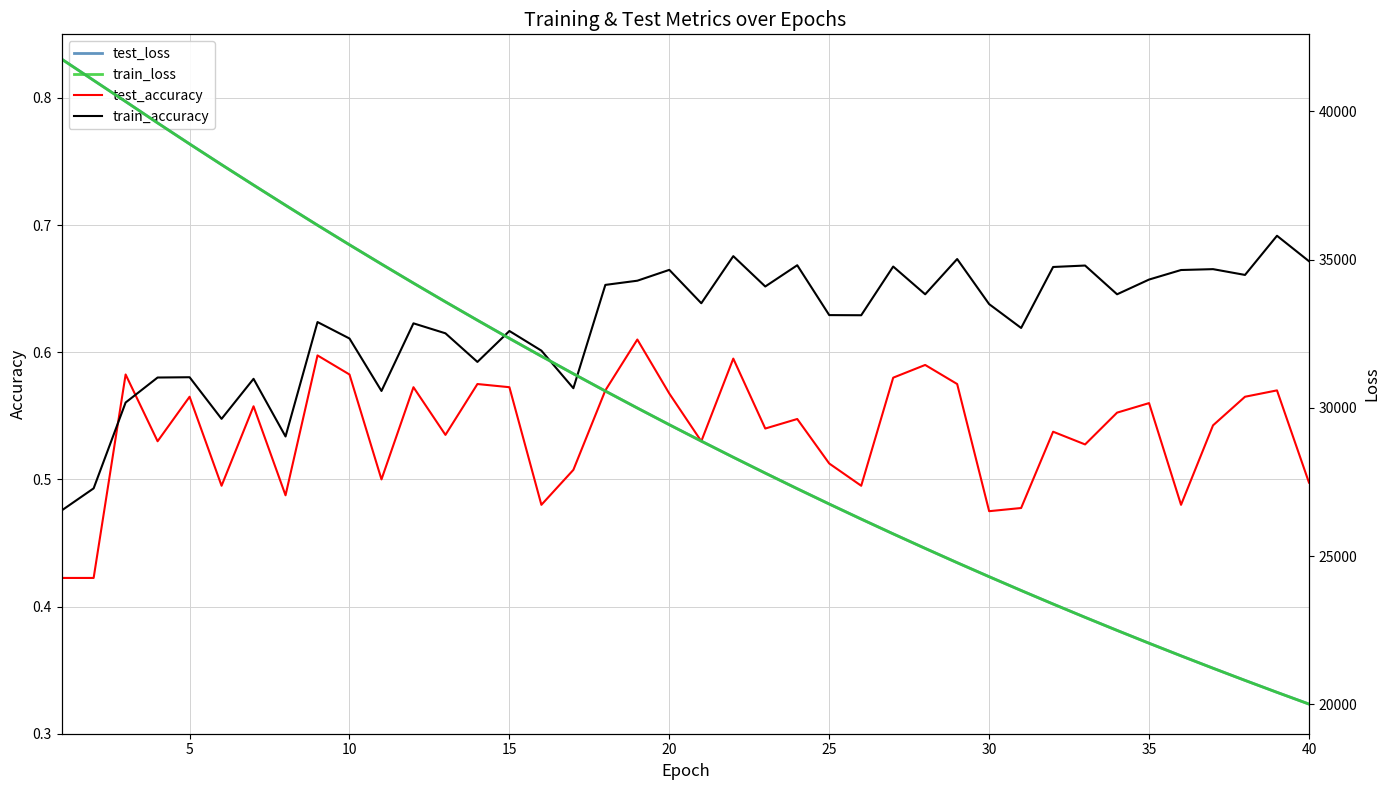

At which label does test_loss reach its minimum?

39